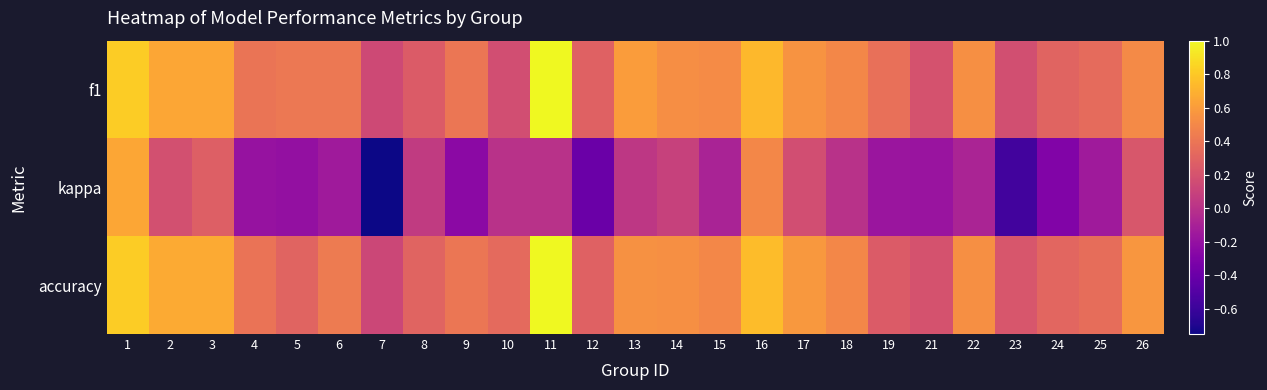

What is the total value across all series at 5?

0.5